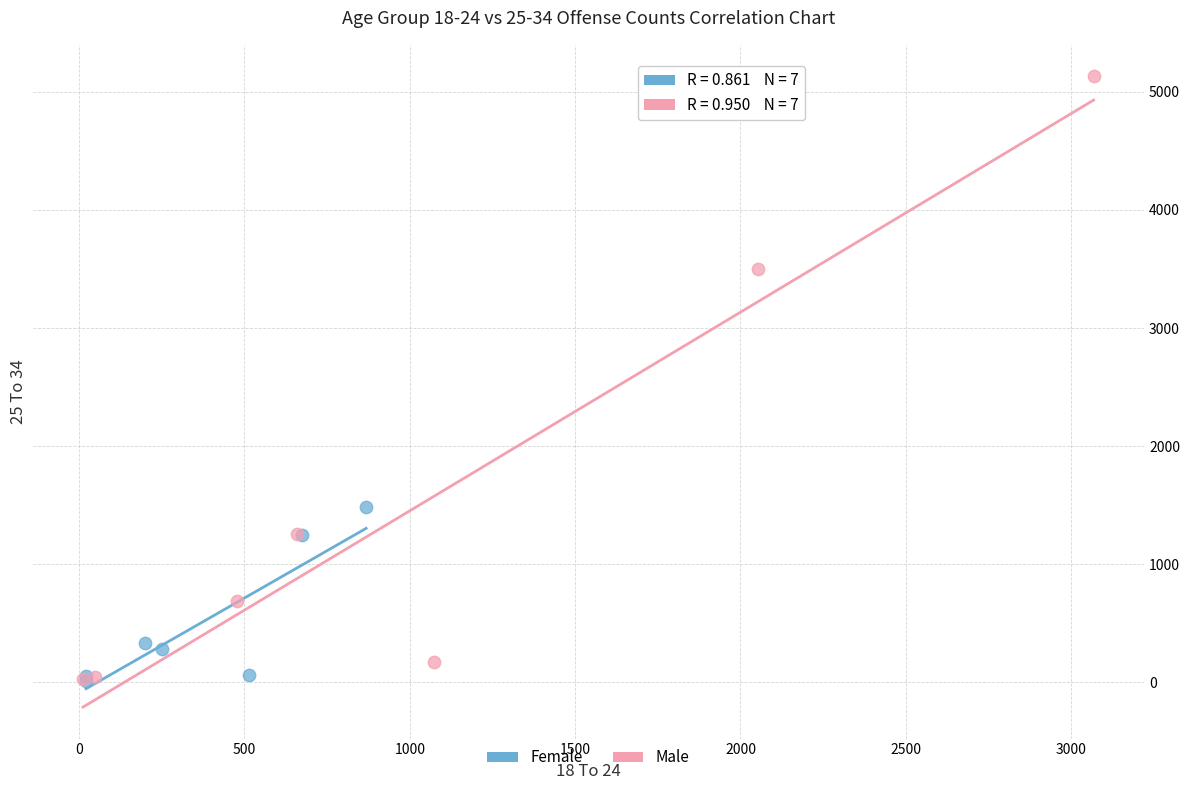

Which series has the widest spread of Y values?

Male